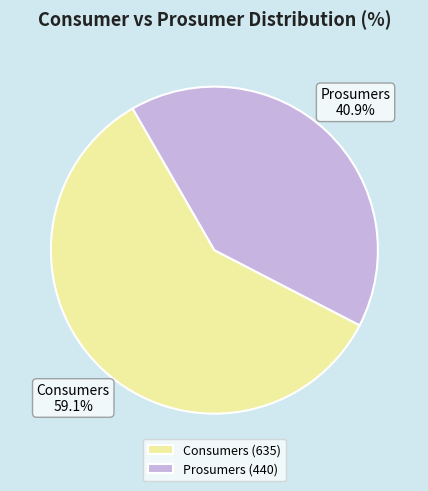

What is the ratio of the value at Prosumers to the value at Consumers?

0.7